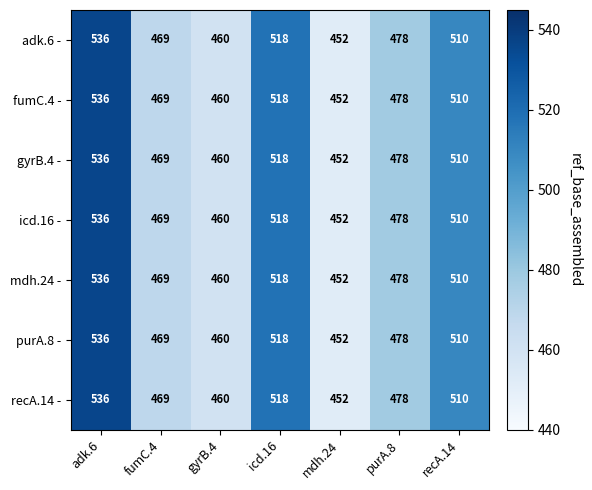

How many data points in icd.16 - are less than 478?

3